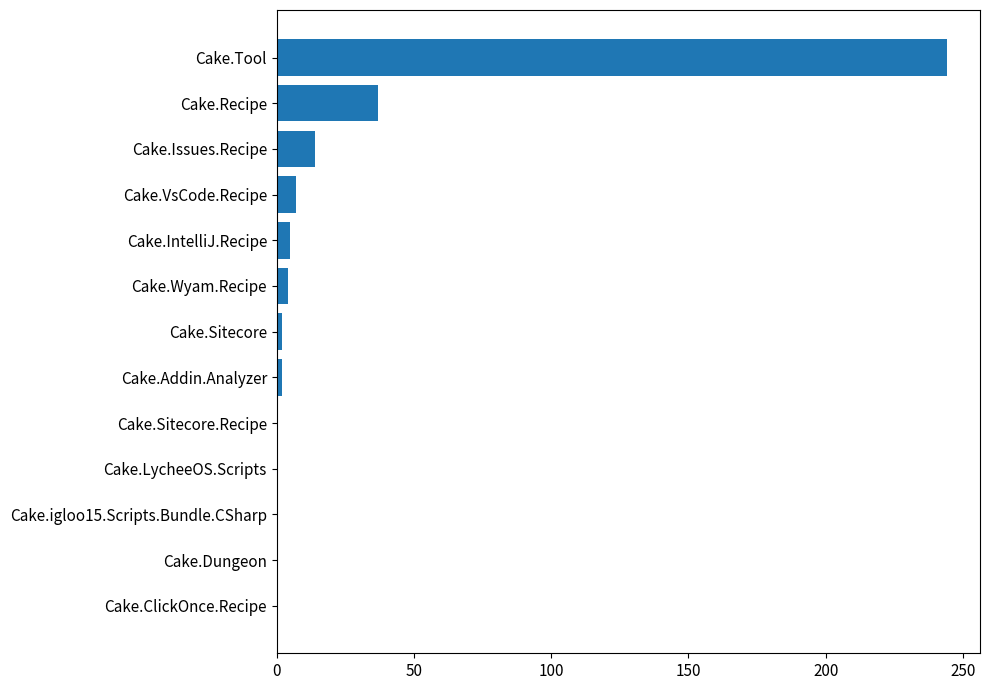

Which label corresponds to the largest value in the chart?

Cake.Tool